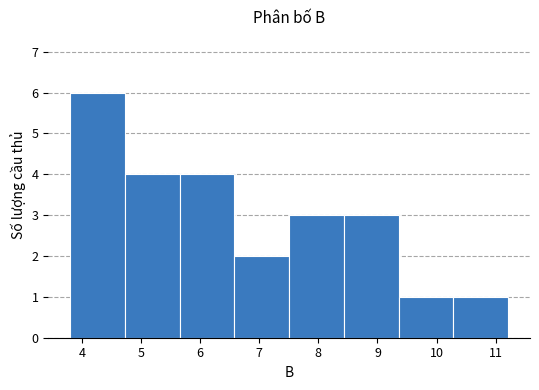

How tall is the bar that spans 5.7 to 6.6 on the x-axis? Neither the bar edges nor the heights are printed on the chart, so give them approximately, as read against the axes.

4